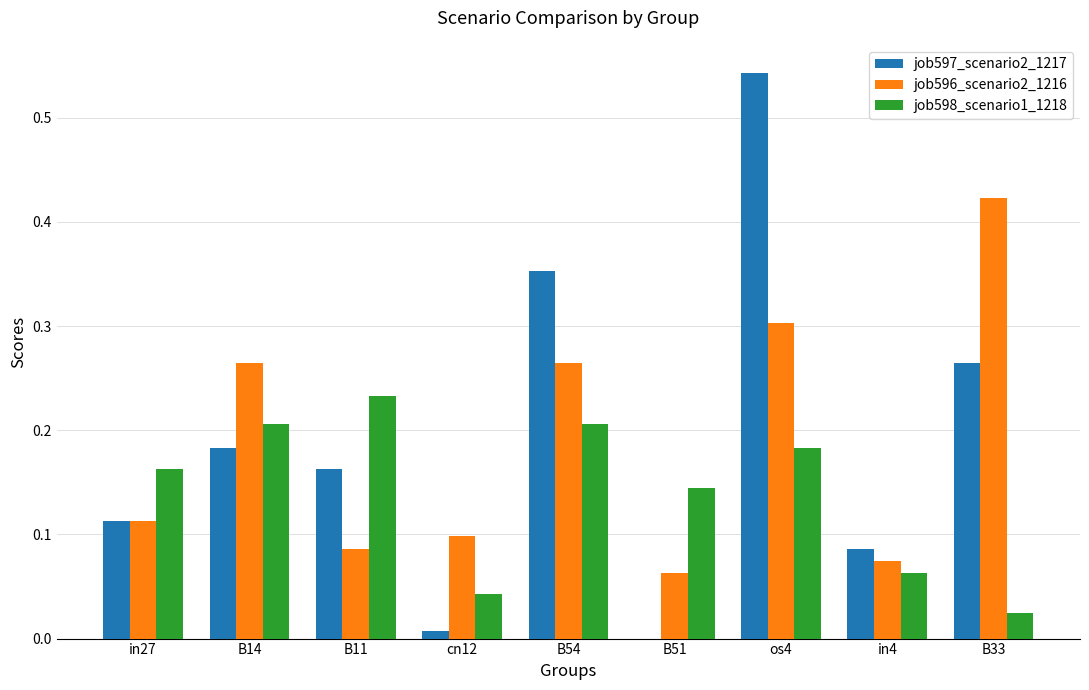

What is the sum of all job596_scenario2_1216 values?

1.7